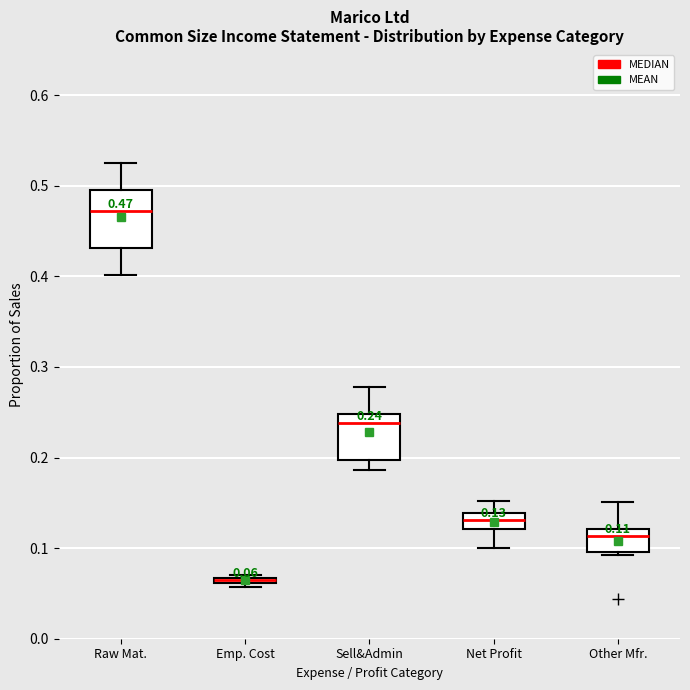

Which box is the tallest, from its lower edge to its upper edge?

Raw Mat.